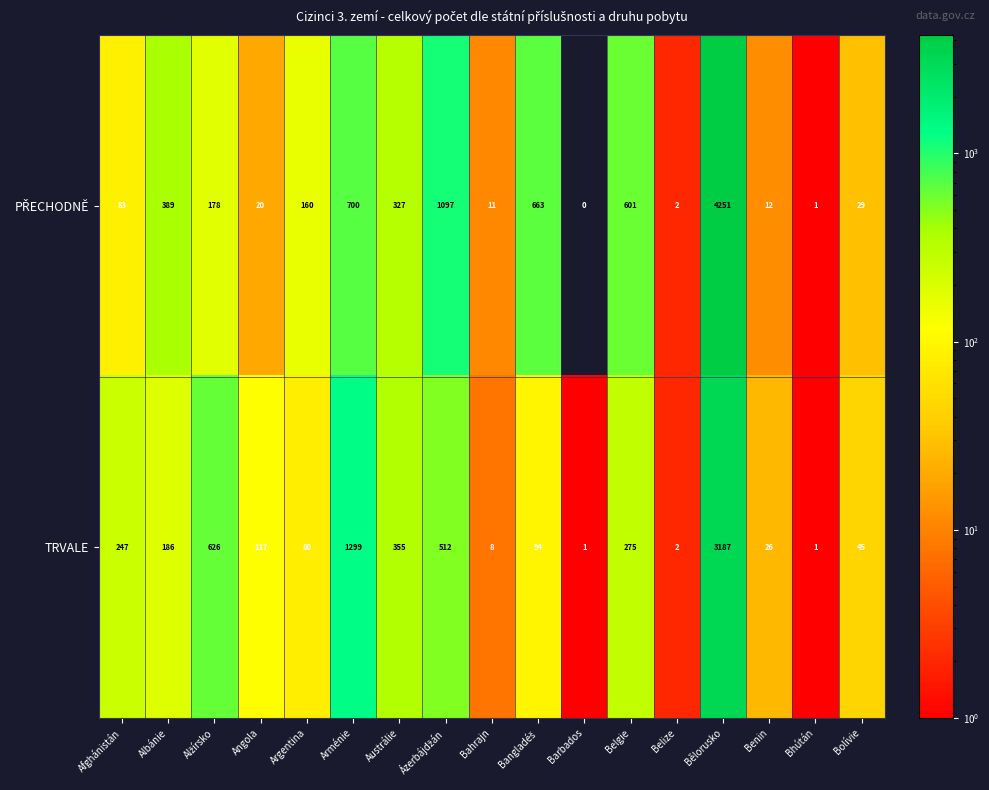

At which label does TRVALE first exceed 117?

Afghánistán